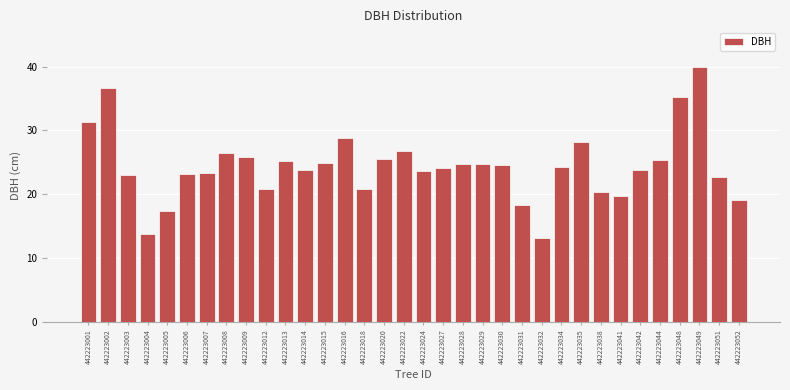

Which category has the highest value across all series?

442223049